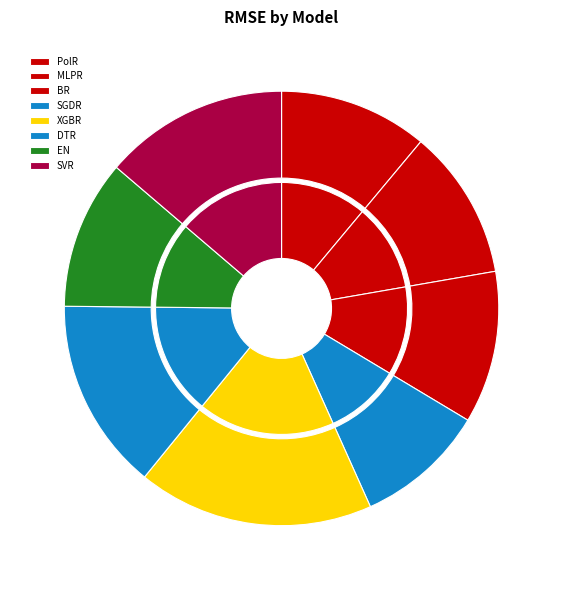

To the nearest percent, what percentage of the pie is XGBR?

18%